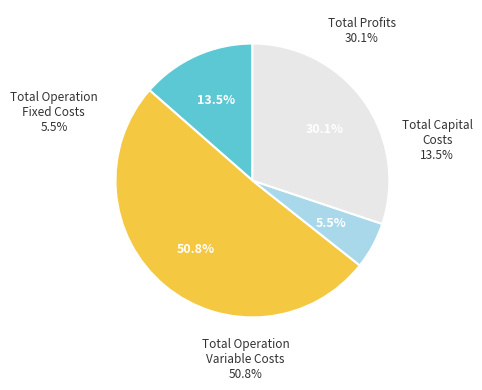

The Total Profits slice represents 36% of the pie. True or false?

False